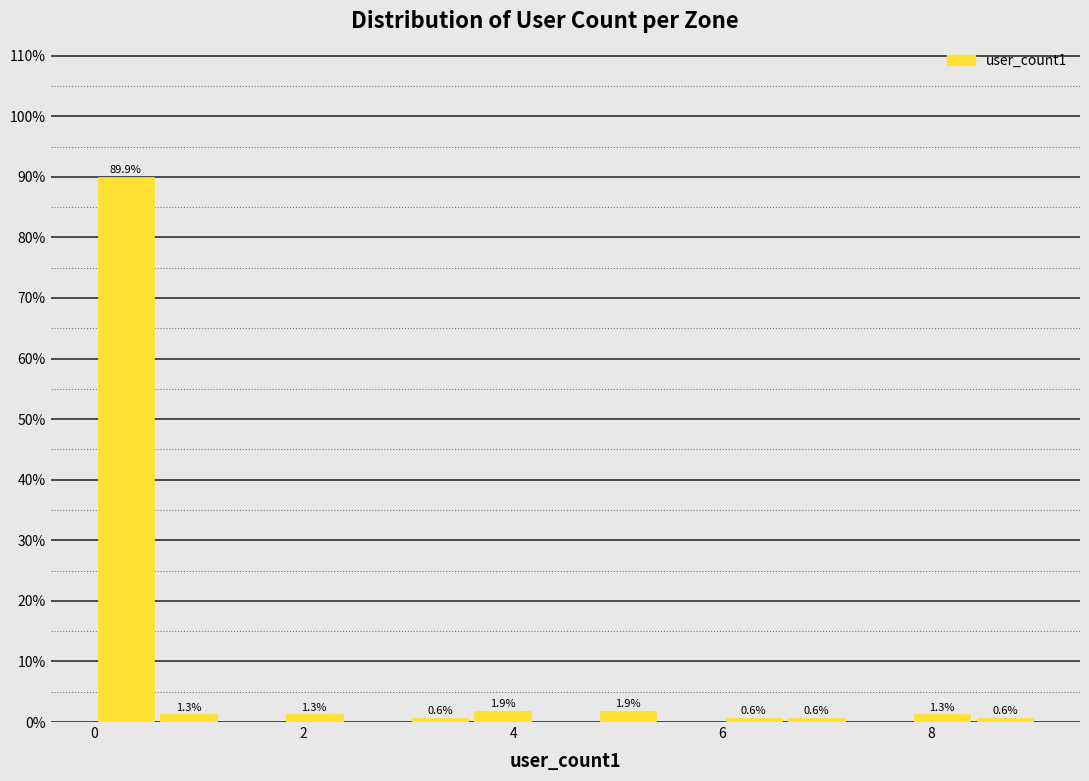

Around what value on the x-axis is the tallest bar? Give the approximate position of its centre, as read against the axis.

0.4